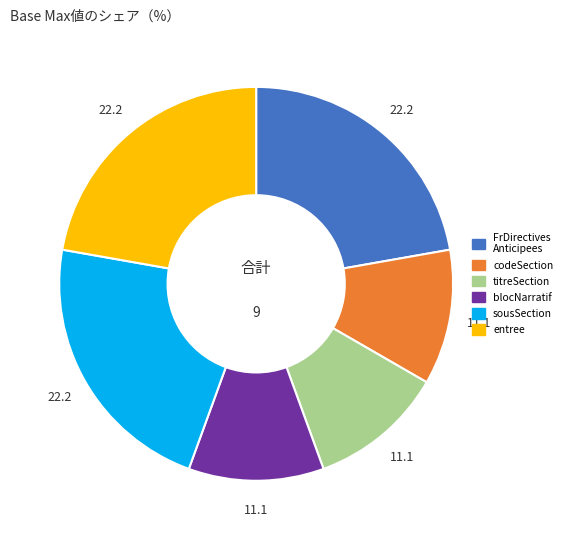

How many segments does this pie chart have?

6